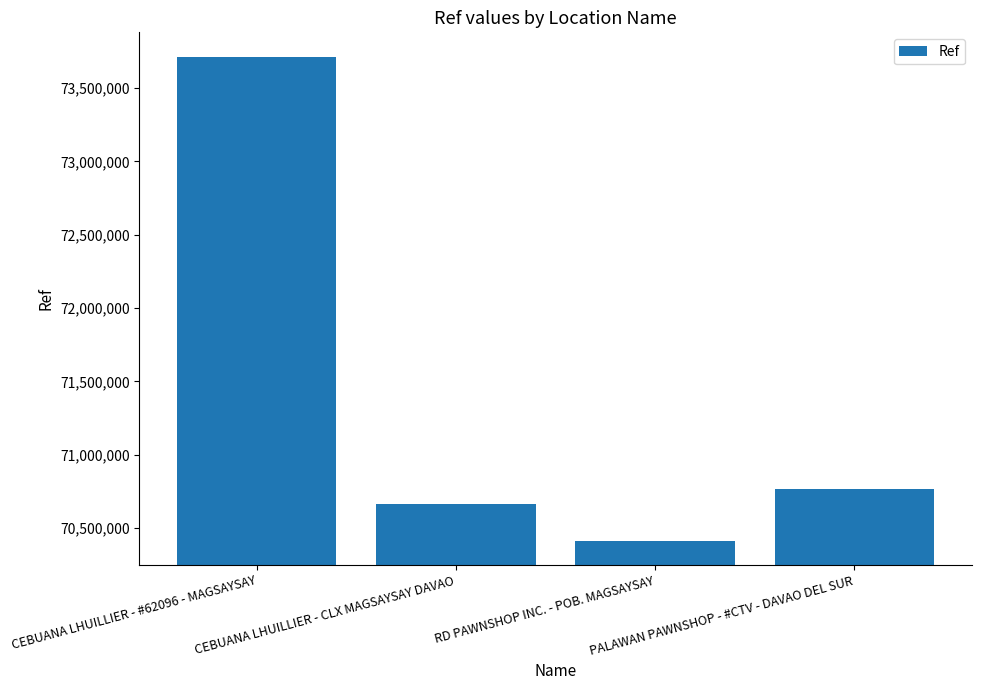

What is the change in value from RD PAWNSHOP INC. - POB. MAGSAYSAY to PALAWAN PAWNSHOP - #CTV - DAVAO DEL SUR?

+351406